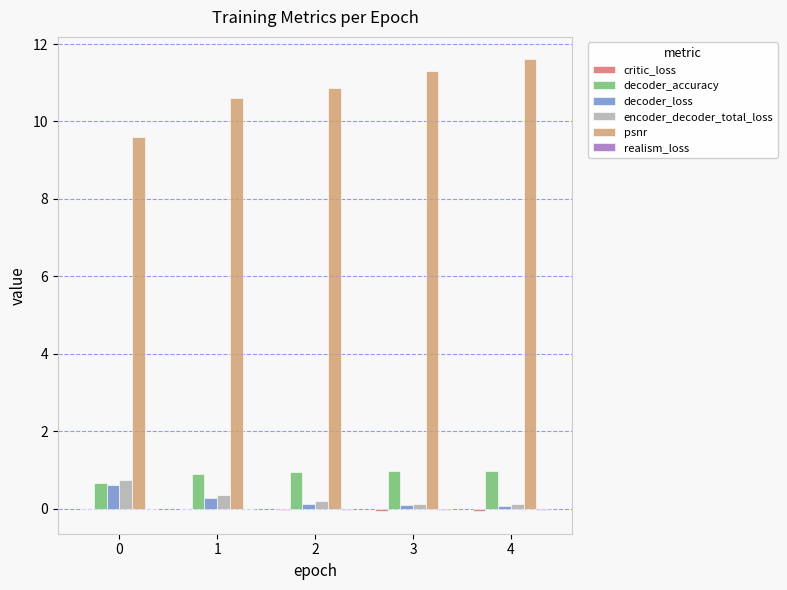

What is the greatest value displayed?

11.6